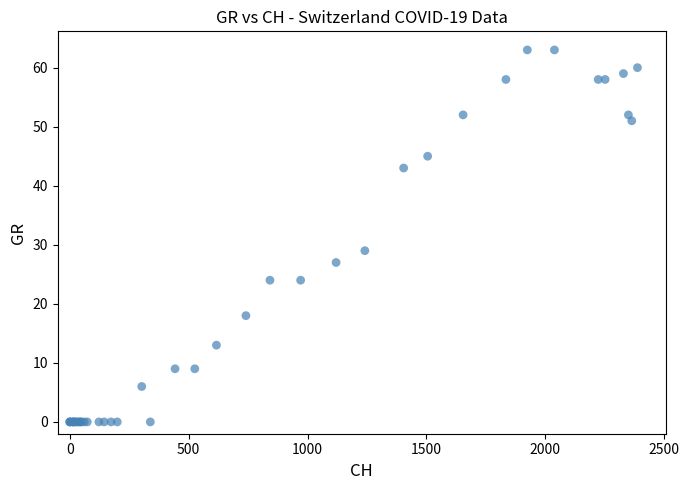

What Y value in the scatter plot is closest to 31?

29